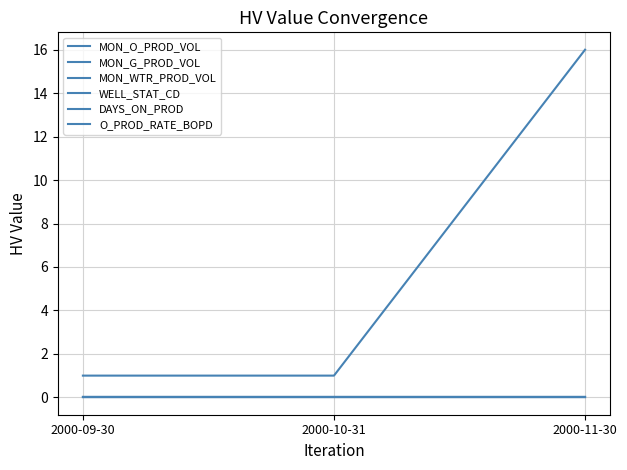

Does the chart display data point markers on the line(s)?

No